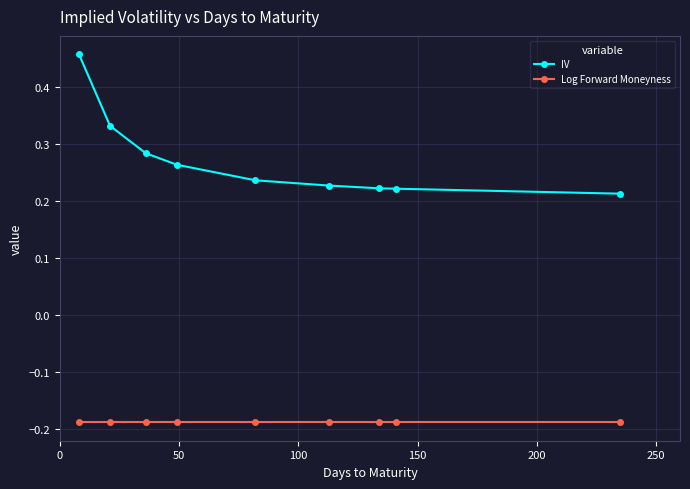

True or false: IV and Log Forward Moneyness cross at least once.

False